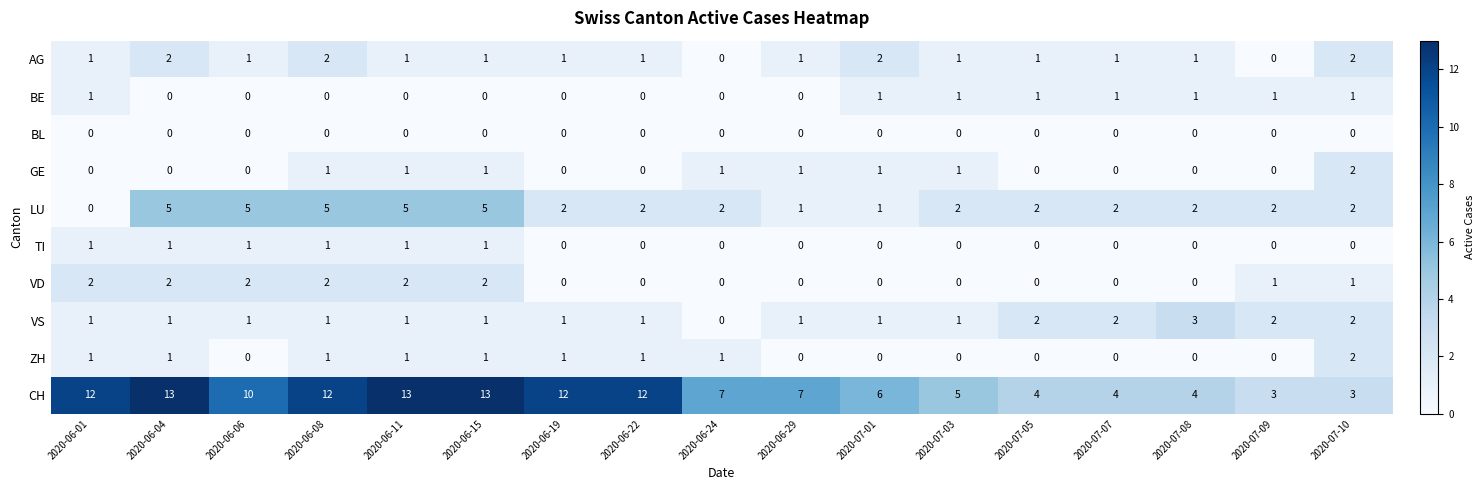

What is the maximum value shown in the chart?

13